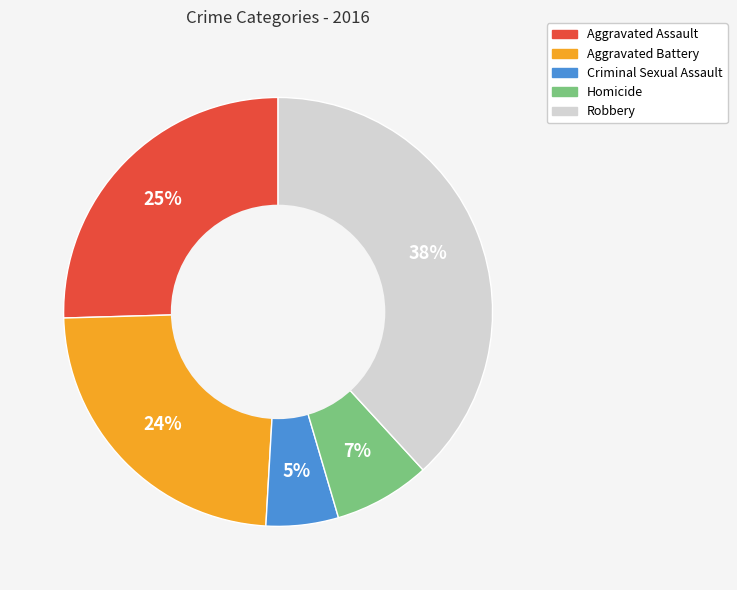

Combined, do Homicide and Robbery account for over 50%?

No